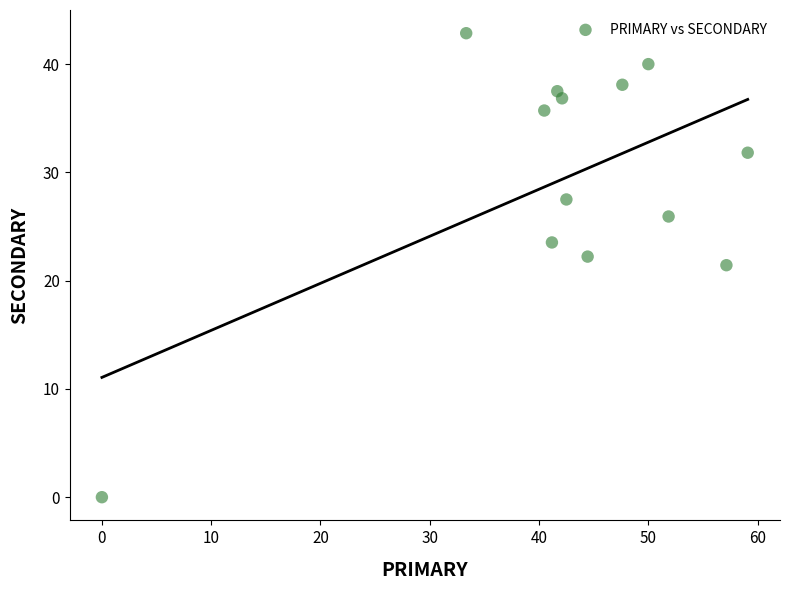

What is the range of X values (max minus min)?

59.1